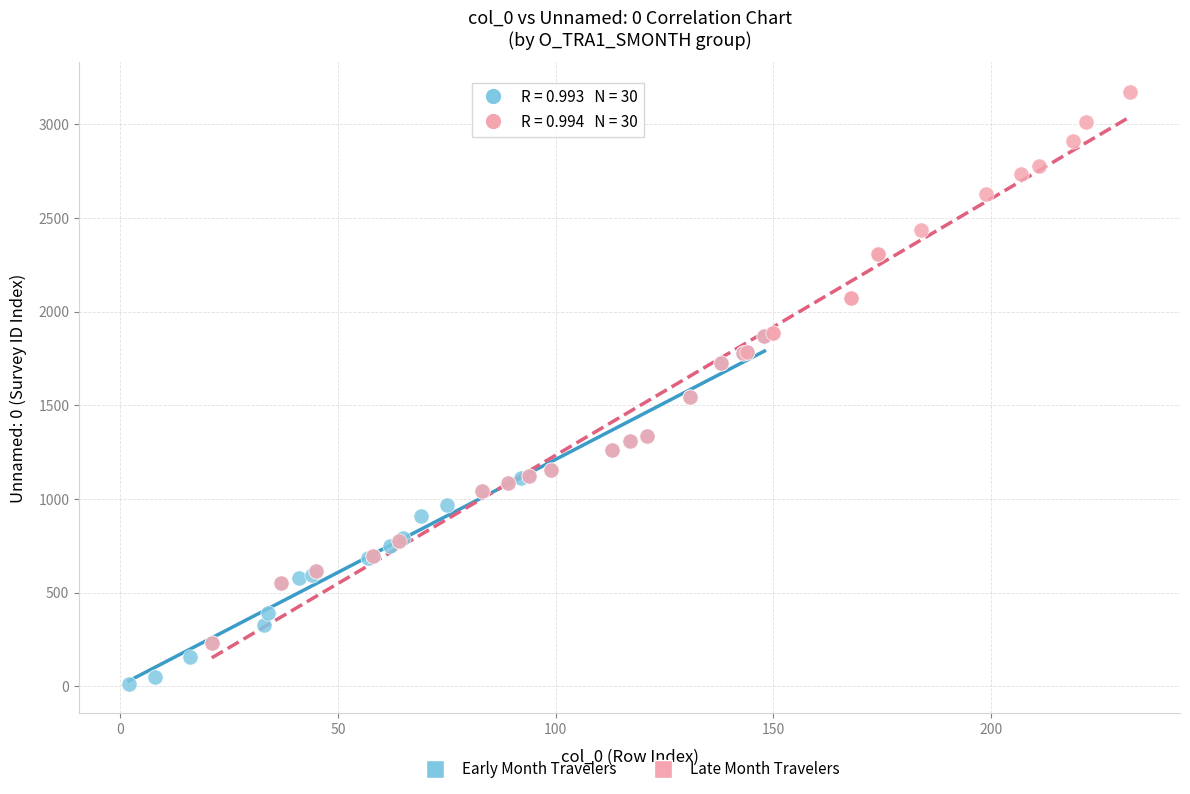

Which series reaches the maximum Y coordinate?

Late Month Travelers